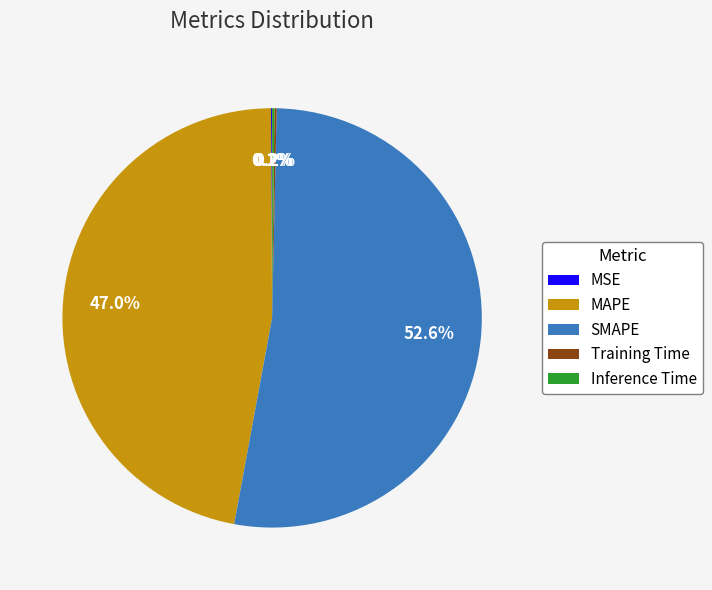

Which slice is the largest?

SMAPE